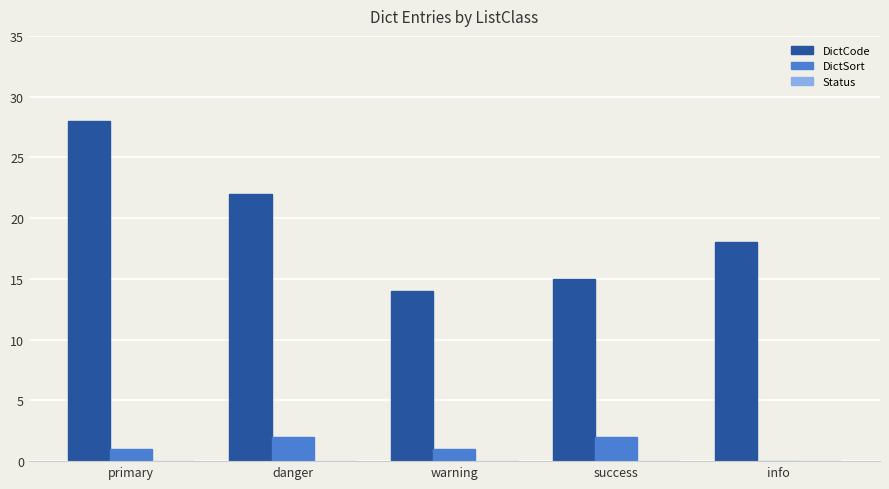

What is the total value across all series at success?

17